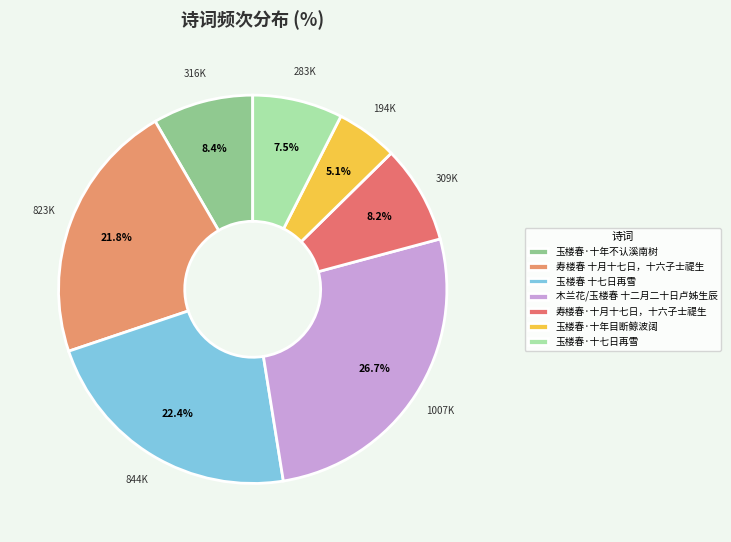

What is the ratio of the value at 玉楼春·十年不认溪南树 to the value at 玉楼春·十年目断鲸波阔?

1.6